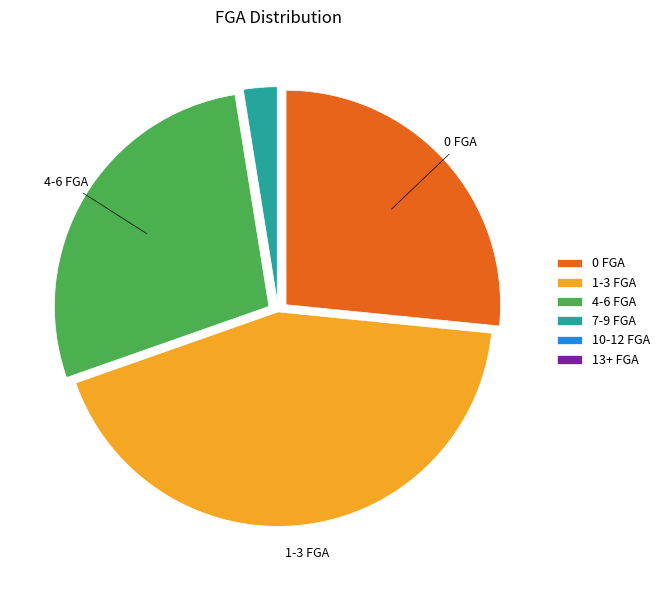

Which has a higher value, 1-3 FGA or 0 FGA?

1-3 FGA